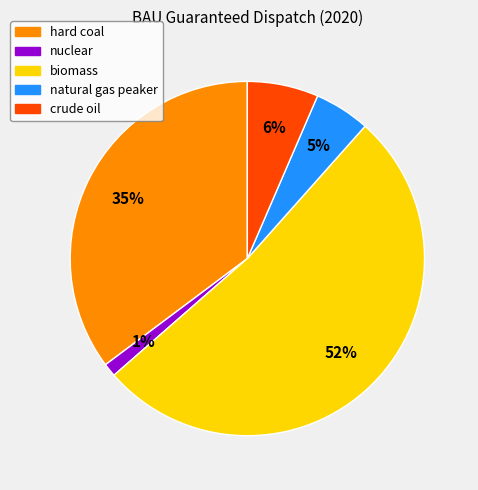

Rank the categories by value from lowest to highest.

nuclear, natural gas peaker, crude oil, hard coal, biomass